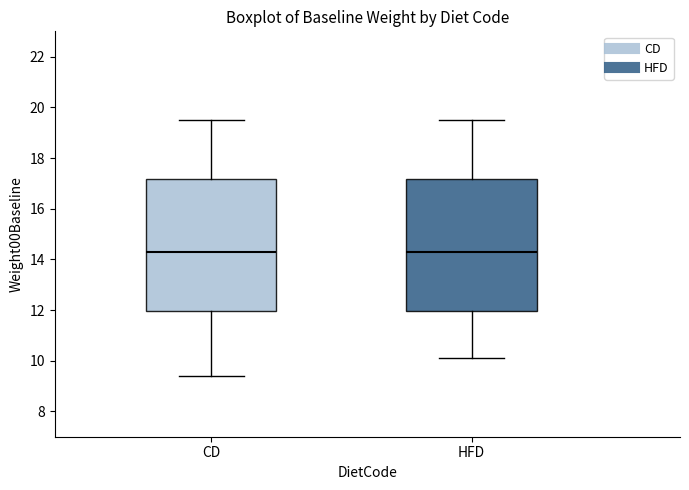

Reading left to right, read every box against the y-axis: the position of its median line, the range the box covers, and the ends of its whiskers. The values are not printed on the chart, so give them approximately, as read against the axis.

CD: median 14.4, box 12.0 to 17.2, whiskers 9.4 to 19.6
HFD: median 14.4, box 12.0 to 17.2, whiskers 10.2 to 19.6